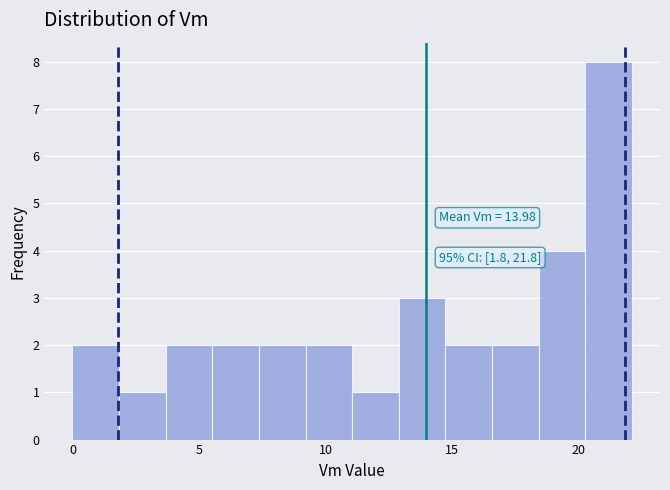

Around what value on the x-axis is the tallest bar? Give the approximate position of its centre, as read against the axis.

21.0